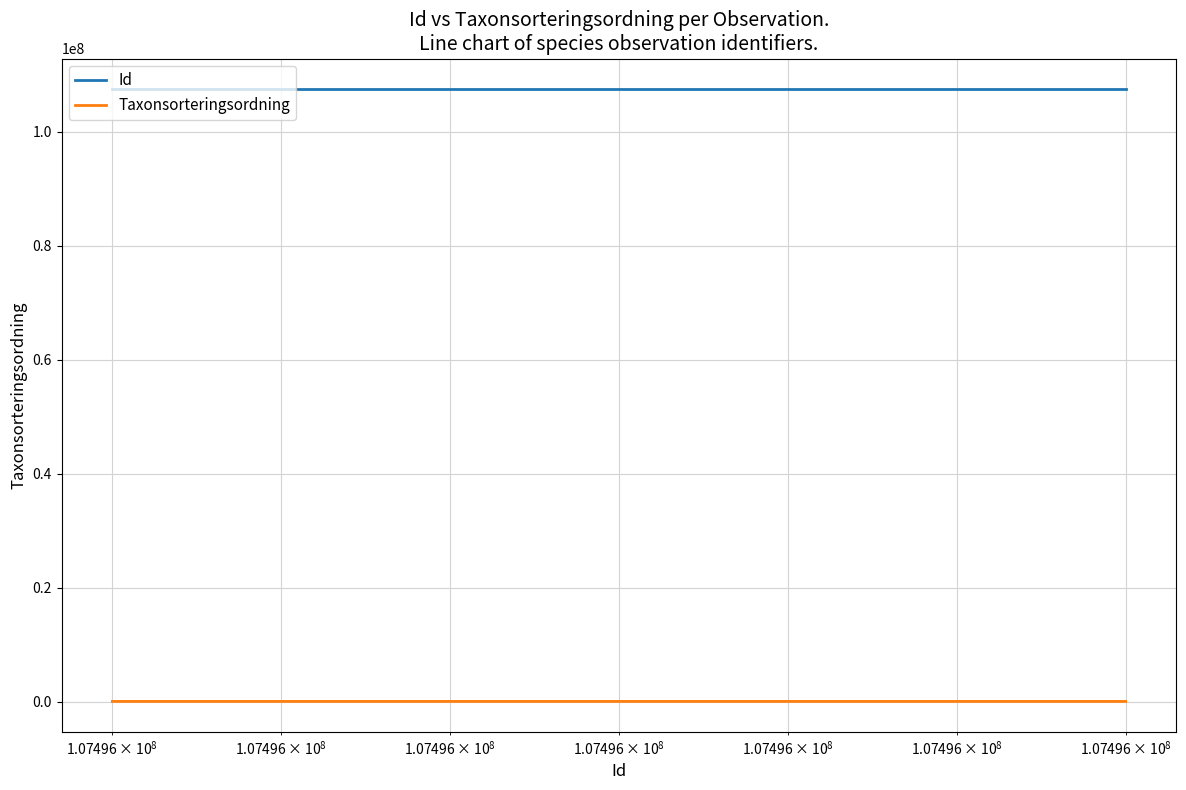

Does the chart have visible grid lines?

Yes